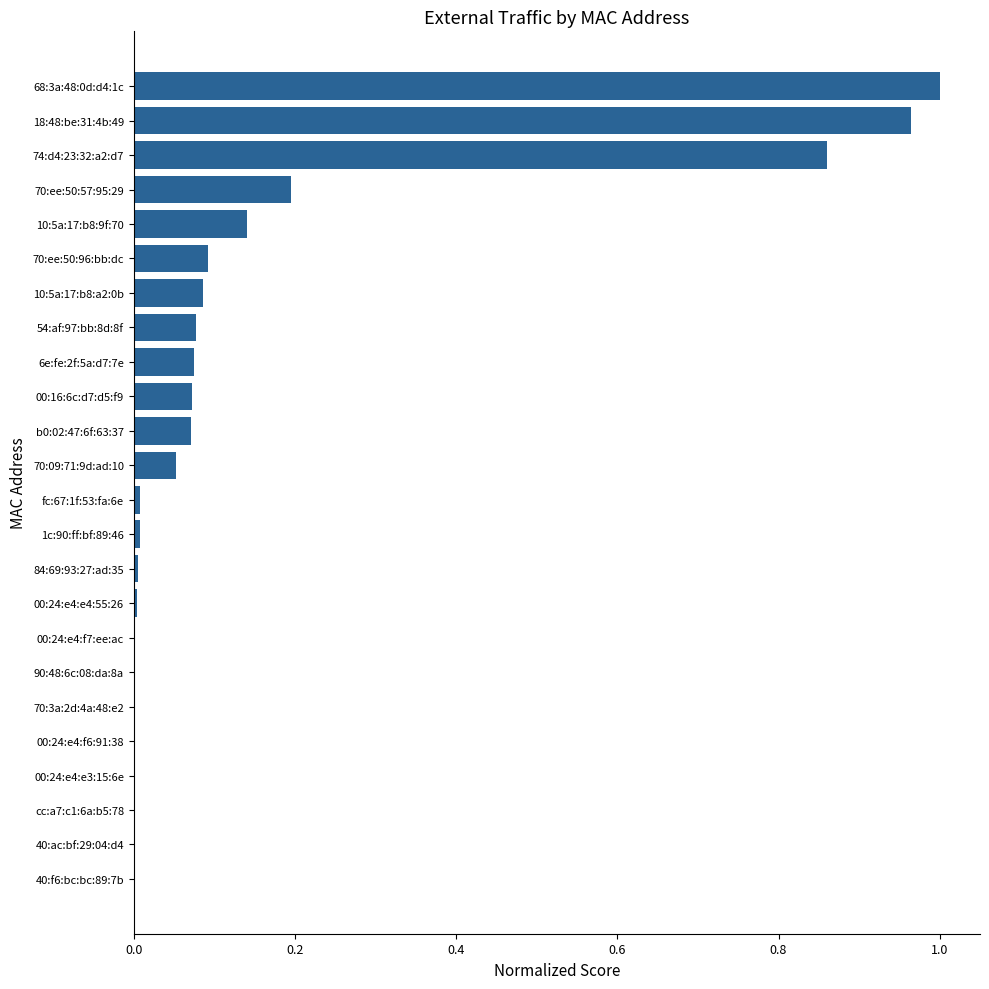

Between 18:48:be:31:4b:49 and 40:f6:bc:bc:89:7b, which is larger?

18:48:be:31:4b:49